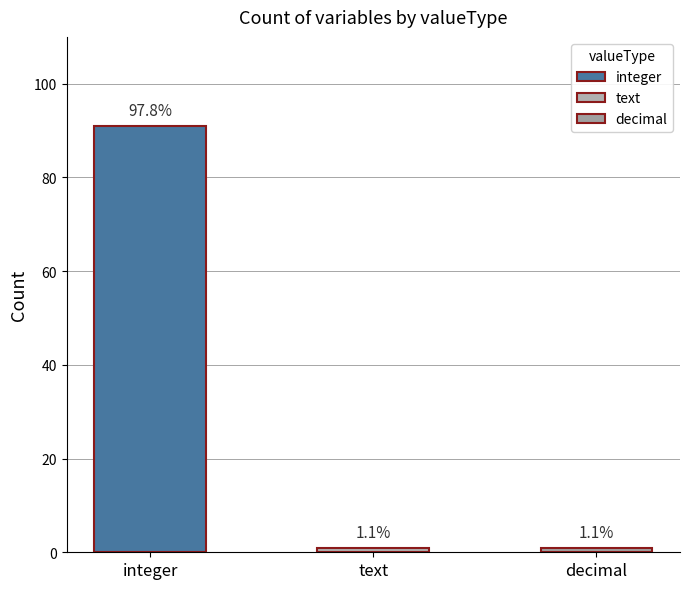

Reading right to left, list all the values displayed in this chart.

decimal=1	text=1	integer=91